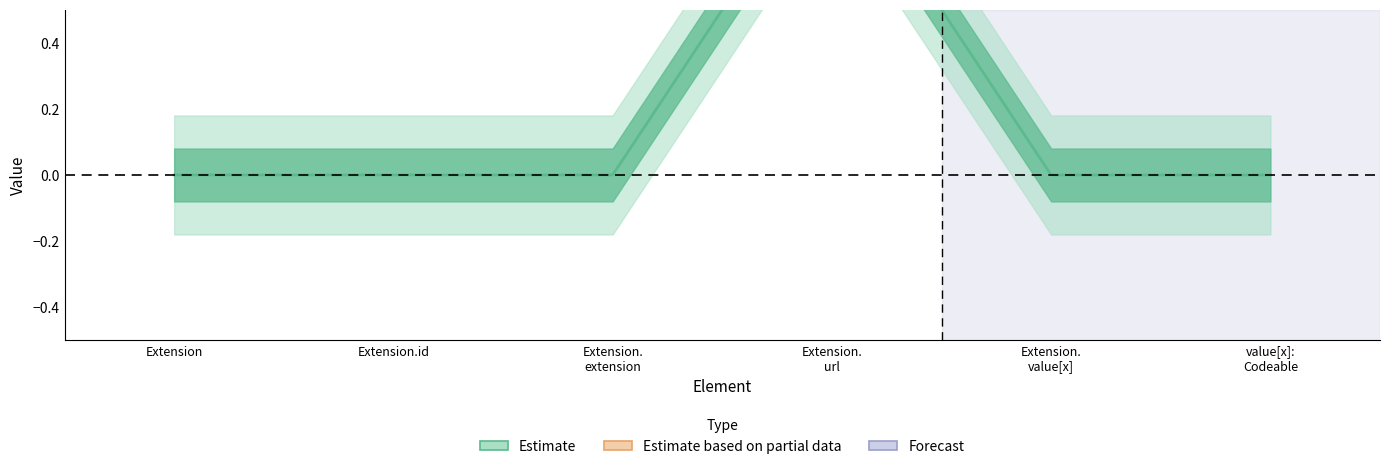

Does the chart display data point markers on the line(s)?

No